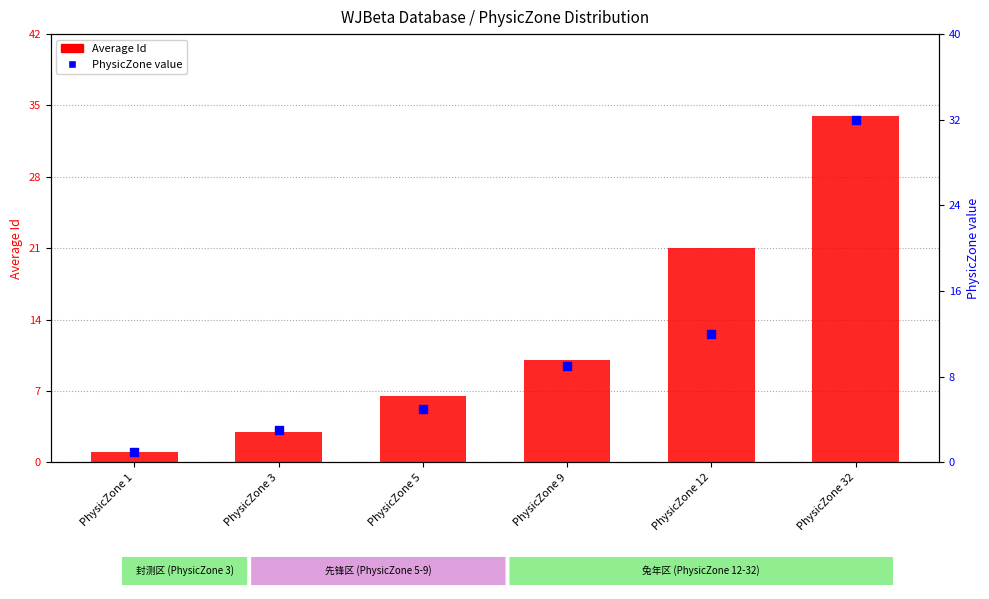

At which category is the sum across all series the highest?

PhysicZone 32